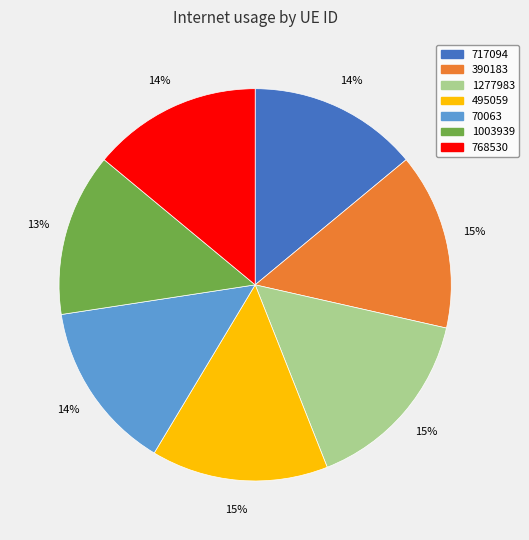

What is the smallest slice in the pie chart?

1003939